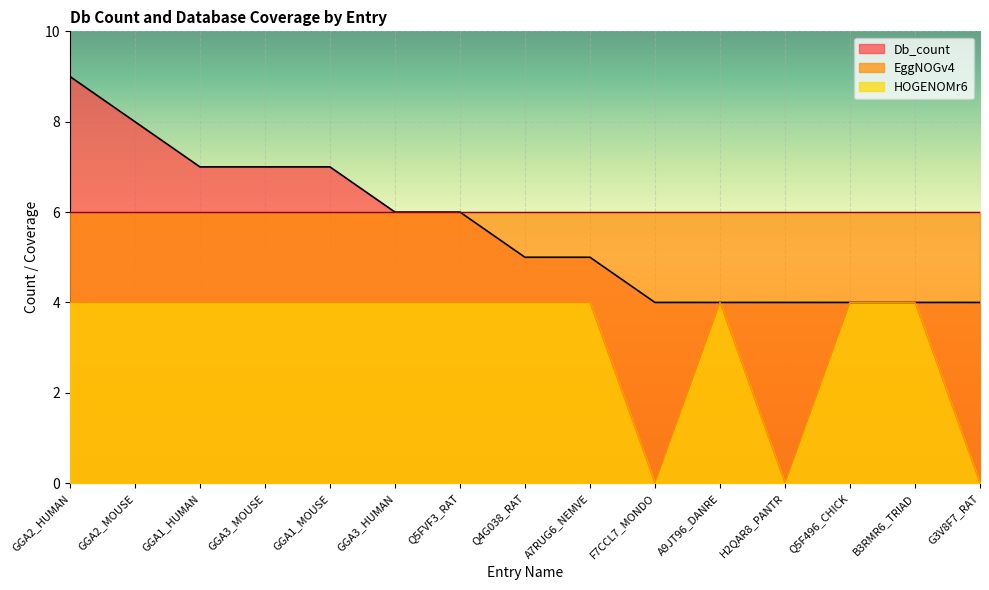

What is the value of the Db_count point at the 3rd from the left?

7